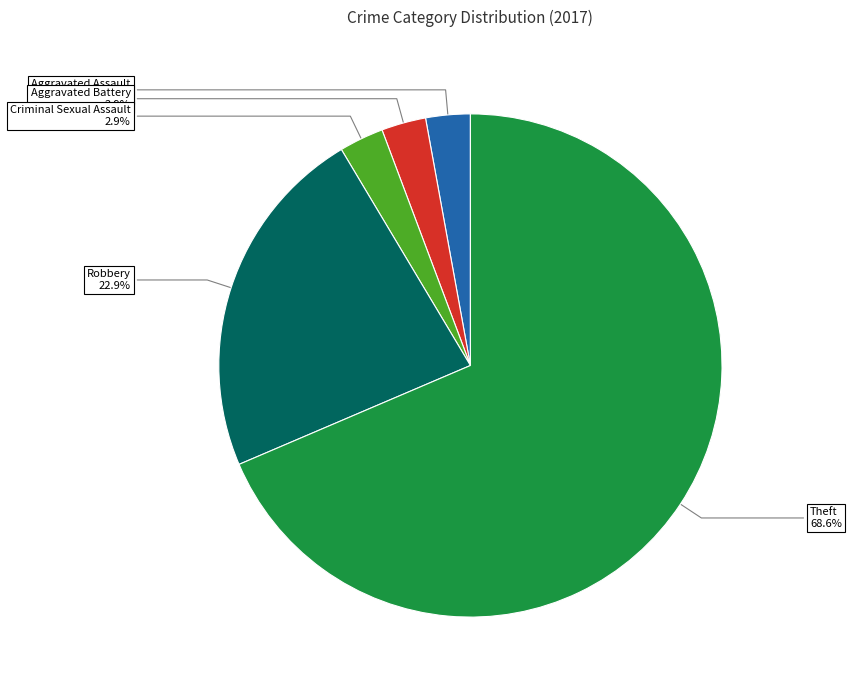

Is there a majority slice in this chart?

Yes